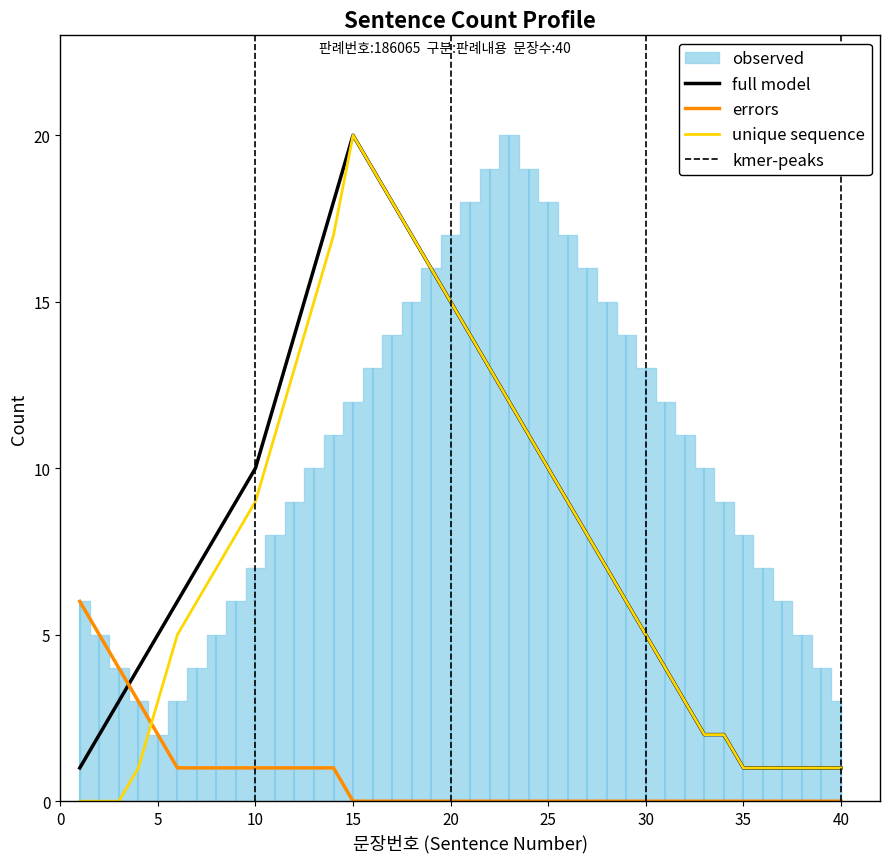

How many data points does each series have?

40